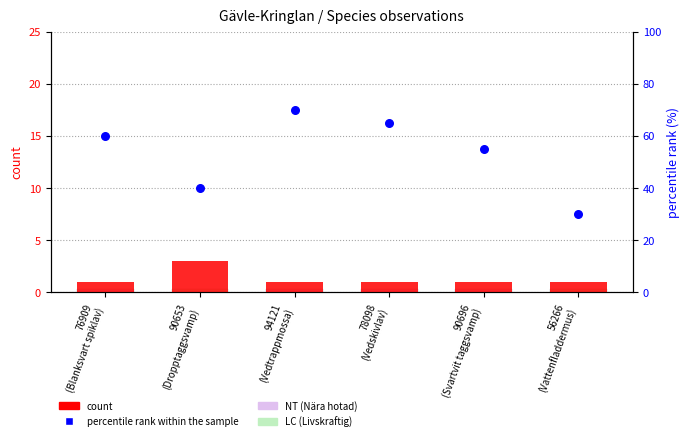

Which series has the largest total across all categories?

percentile rank within the sample